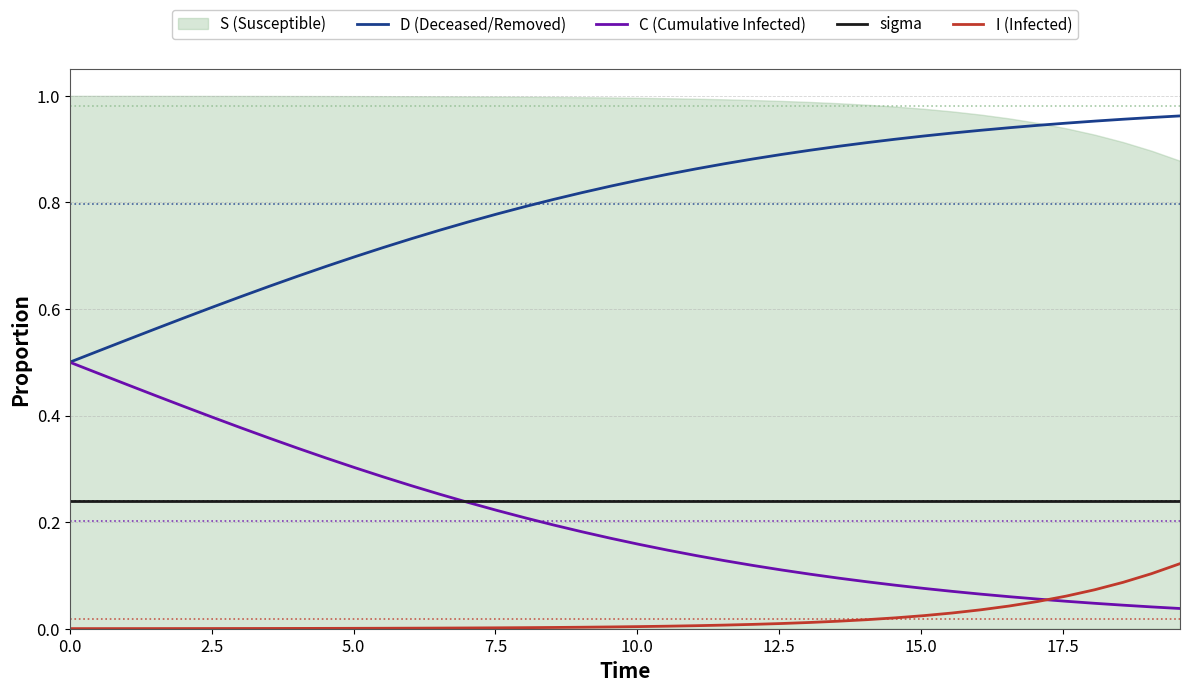

True or false: sigma and D (Deceased/Removed) intersect in this chart.

False